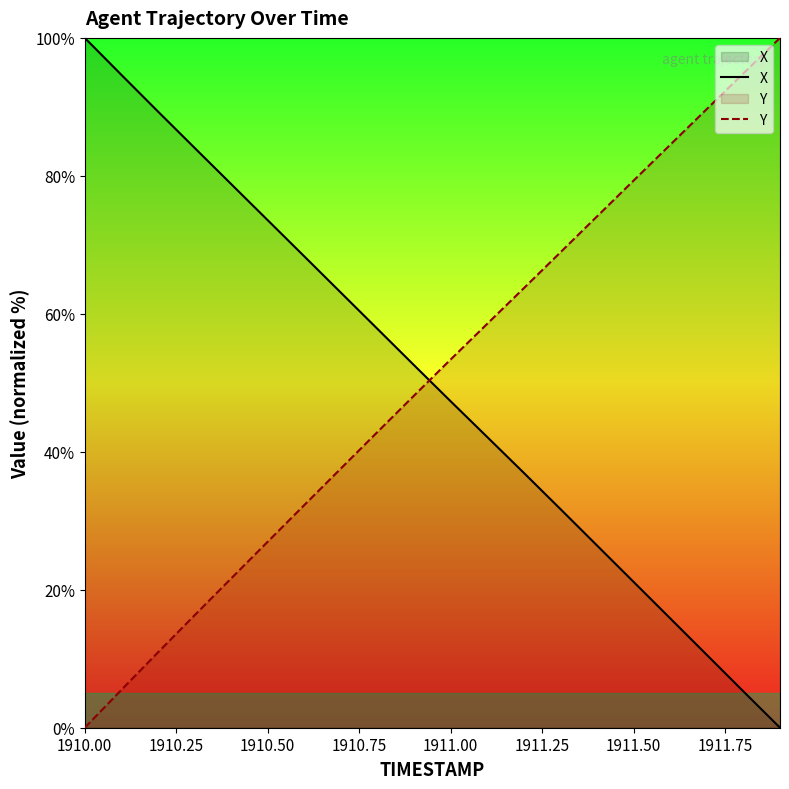

How many intersections are there between Y and X?

1